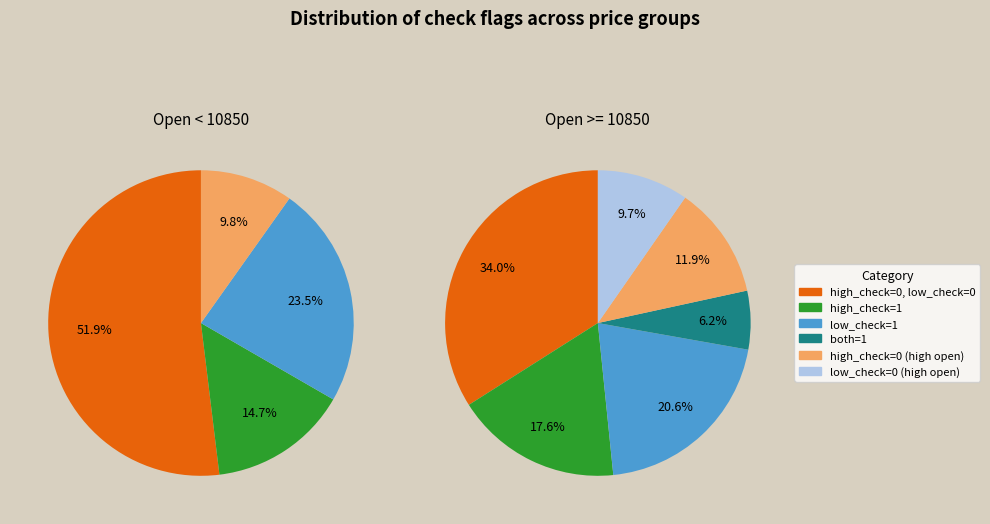

What is the ratio of the value at low_check=0, high_check=1 to the value at low_check=1, high_check=0?

0.4